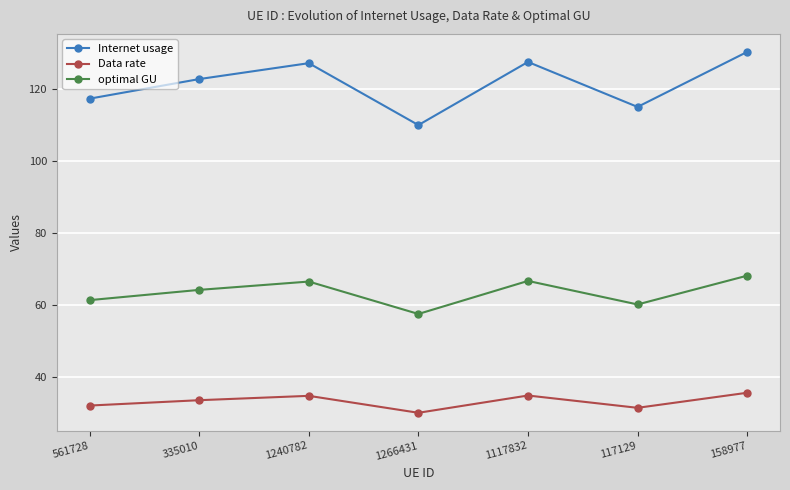

What is the maximum value shown in the chart?

130.4